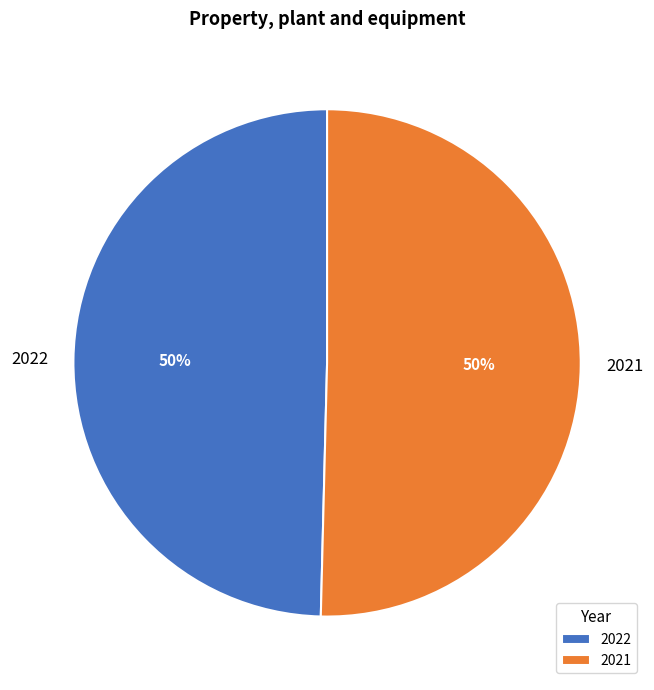

Which slice is the smallest?

2022